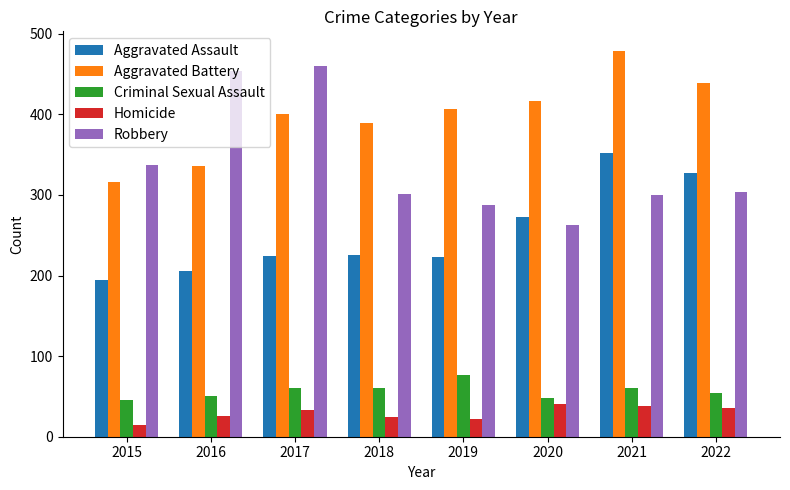

How many bars are there in total?

40